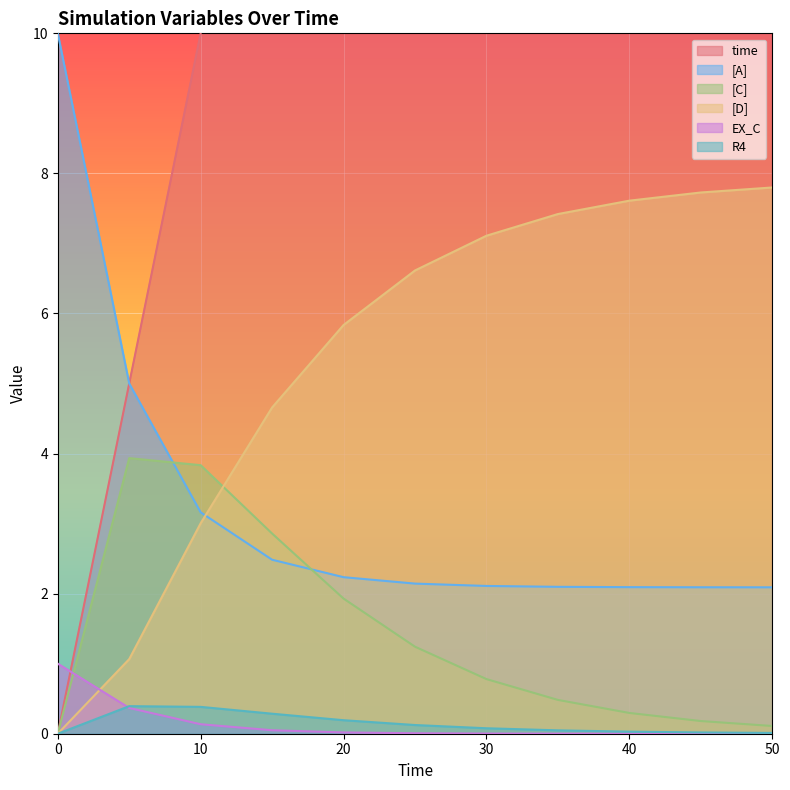

True or false: [D] has more than 2 points higher than both neighbors.

False